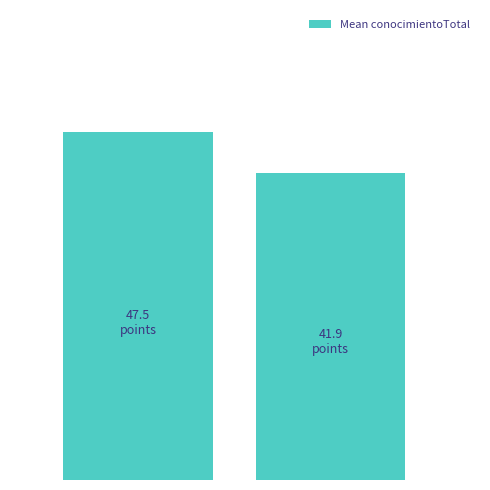

Are the bars horizontal?

No